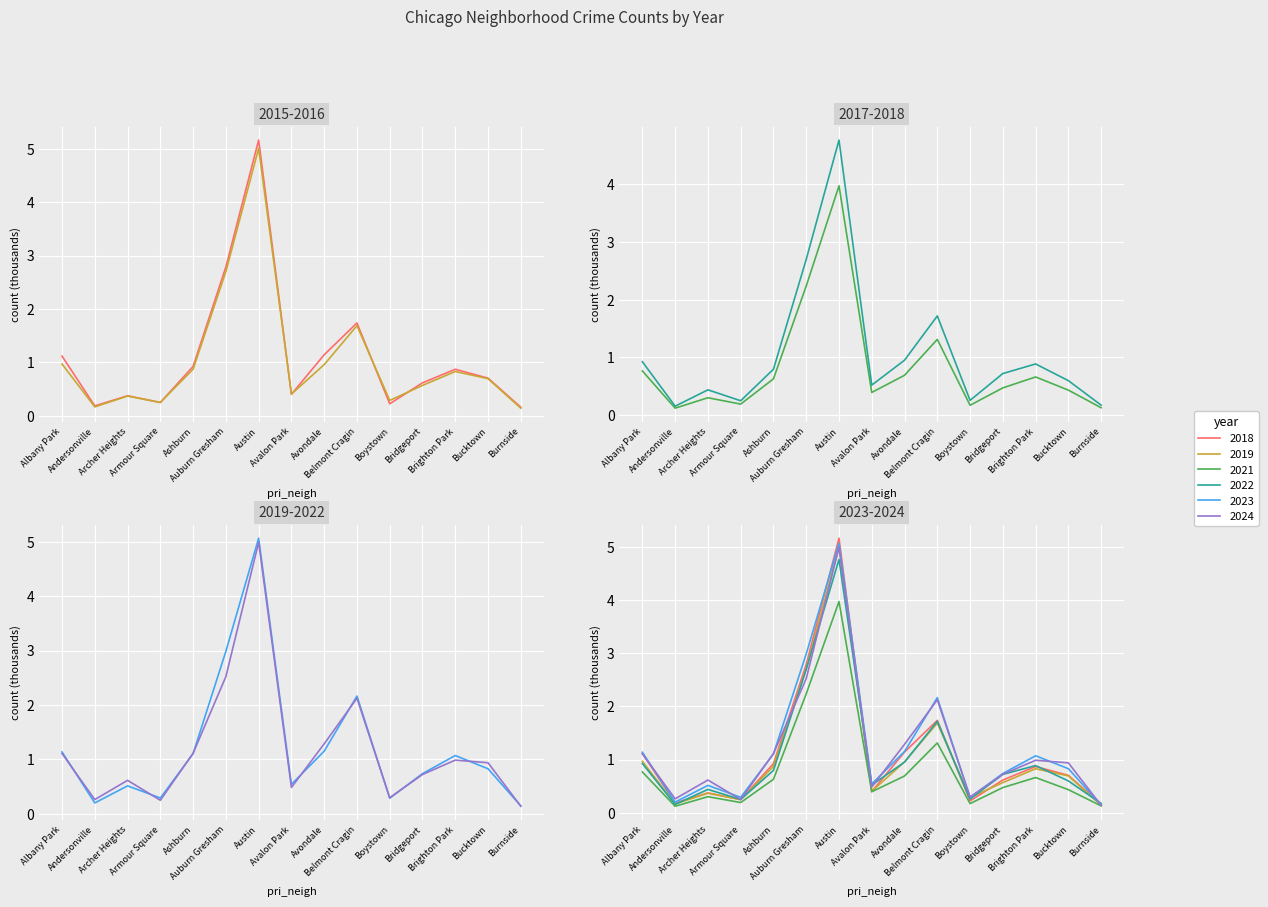

What is the difference between the 2023 values at Archer Heights and Burnside?

0.4